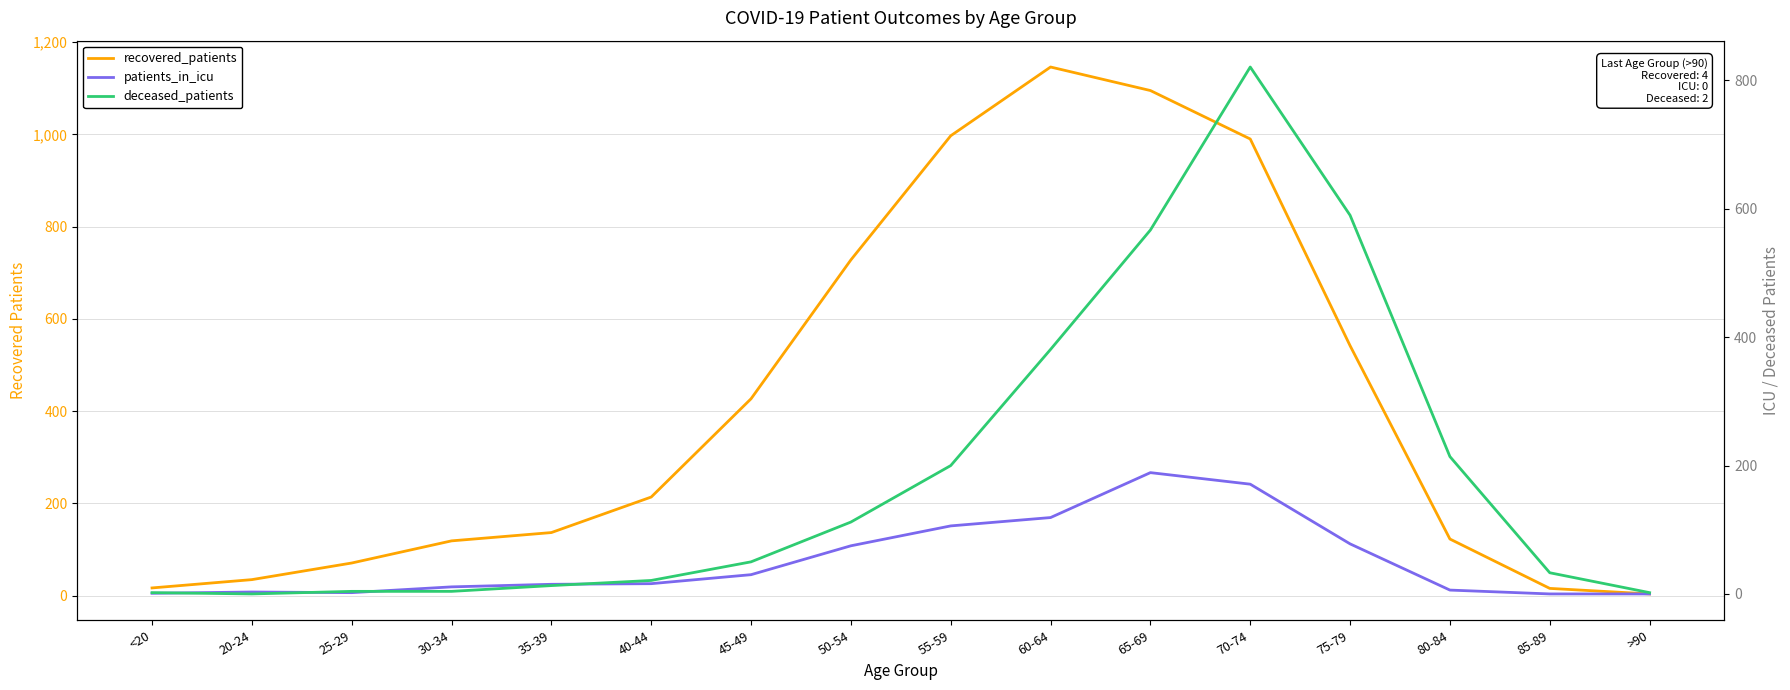

Between 25-29 and 20-24, which is larger?

25-29